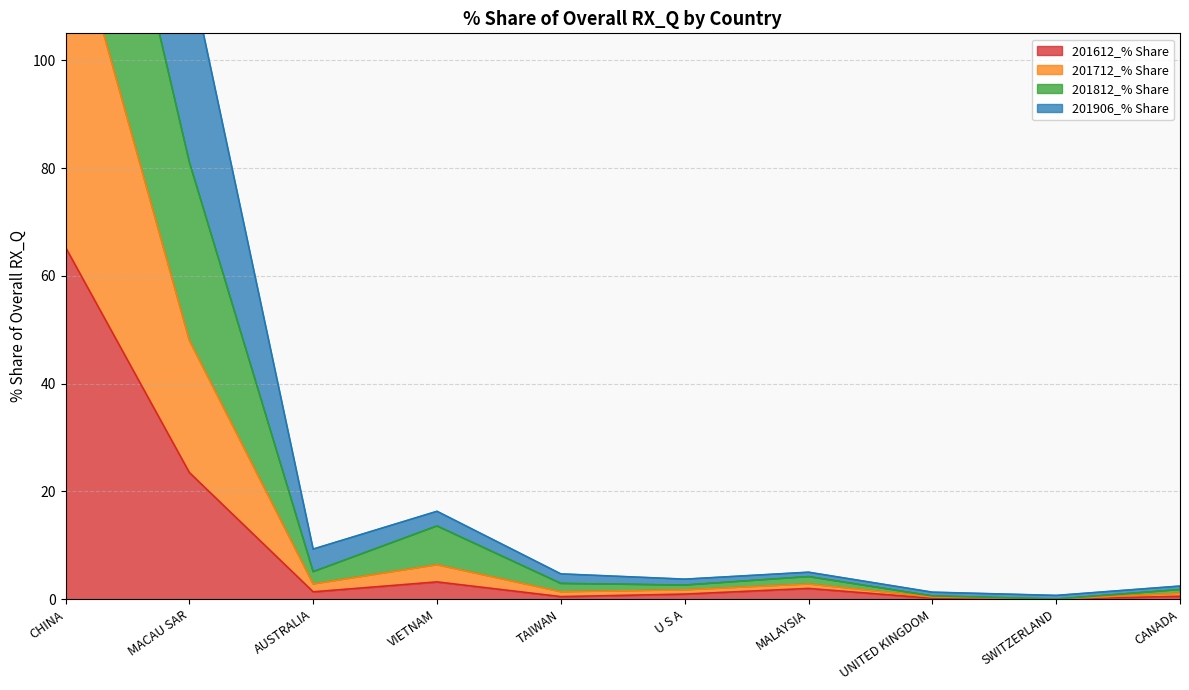

The 201612_% Share series shows 23.5 at MACAU SAR. True or false?

True